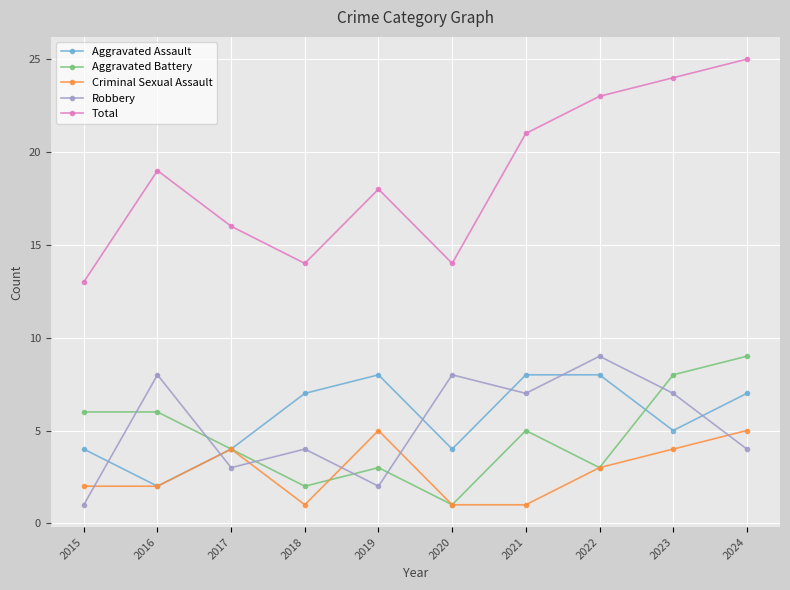

What are all the series names shown in the legend?

Aggravated Assault, Aggravated Battery, Criminal Sexual Assault, Robbery, Total